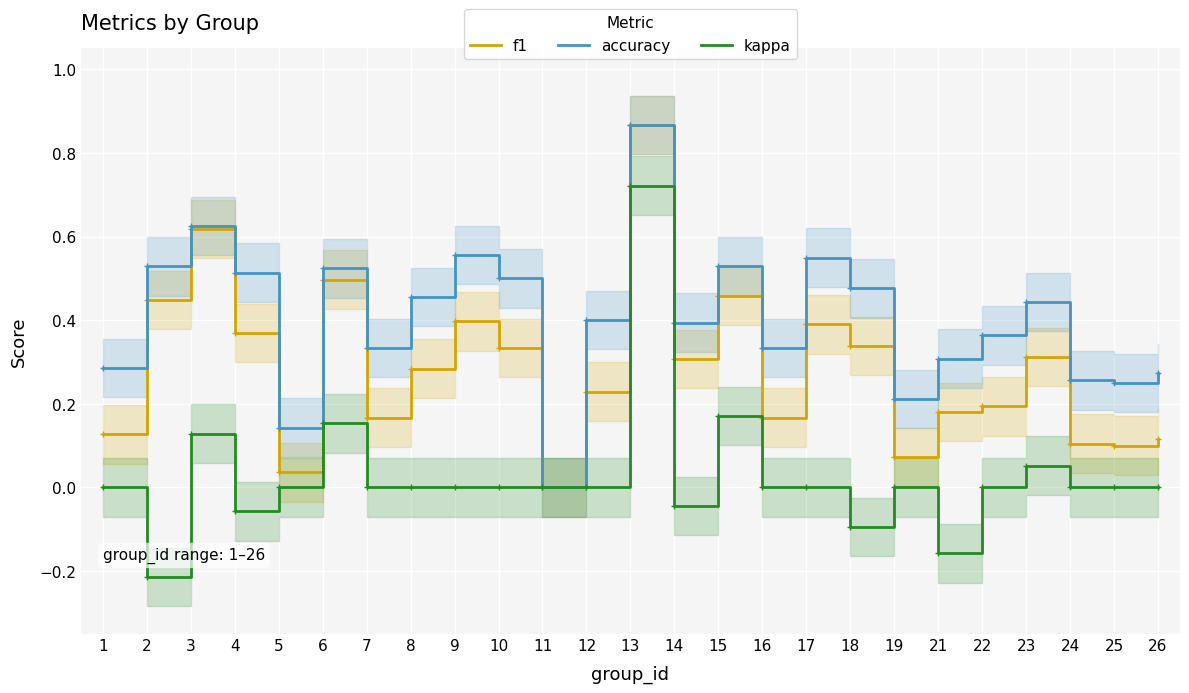

What value does the kappa series have at 23?

0.1